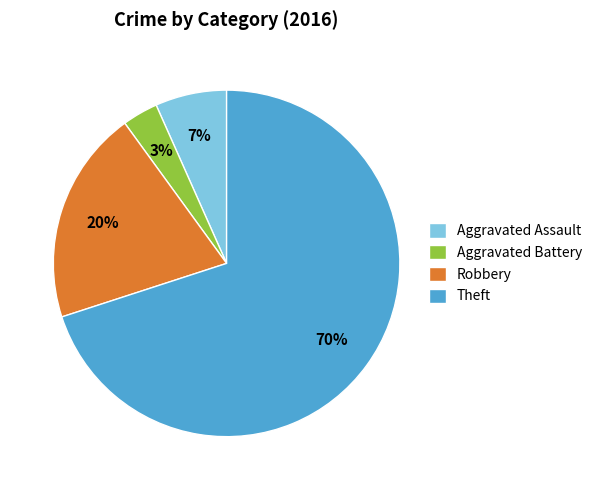

What percentage is the Robbery slice, to the nearest percent?

20%